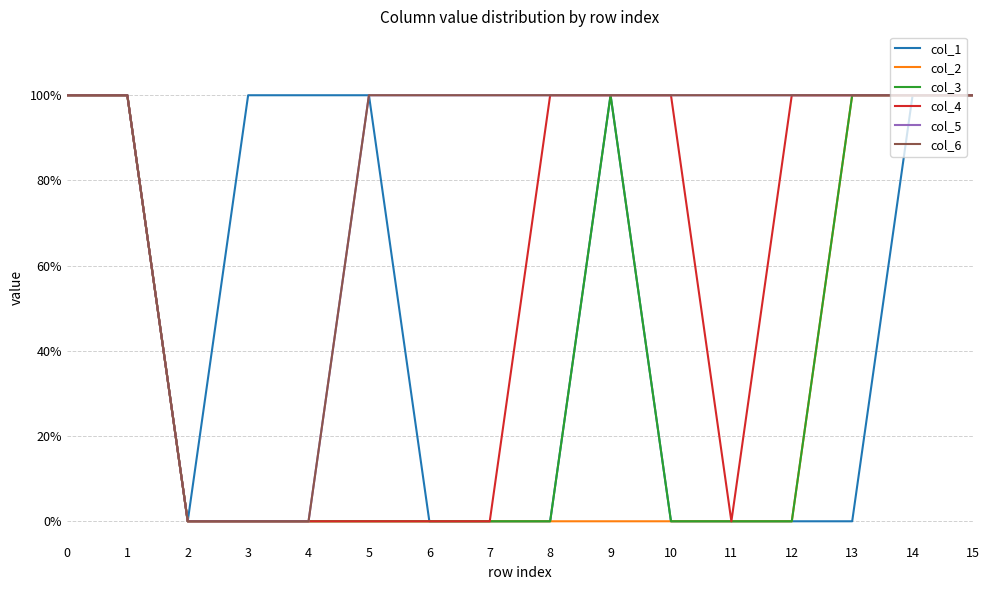

Reading left to right, what are all the values shown in this chart?

col_1: 1	1	0	1	1	1	0	0	0	1	0	0	0	0	1	1
col_2: 1	1	0	0	0	0	0	0	0	0	0	0	0	1	1	1
col_3: 1	1	0	0	0	0	0	0	0	1	0	0	0	1	1	1
col_4: 1	1	0	0	0	0	0	0	1	1	1	0	1	1	1	1
col_5: 1	1	0	0	0	1	1	1	1	1	1	1	1	1	1	1
col_6: 1	1	0	0	0	1	1	1	1	1	1	1	1	1	1	1